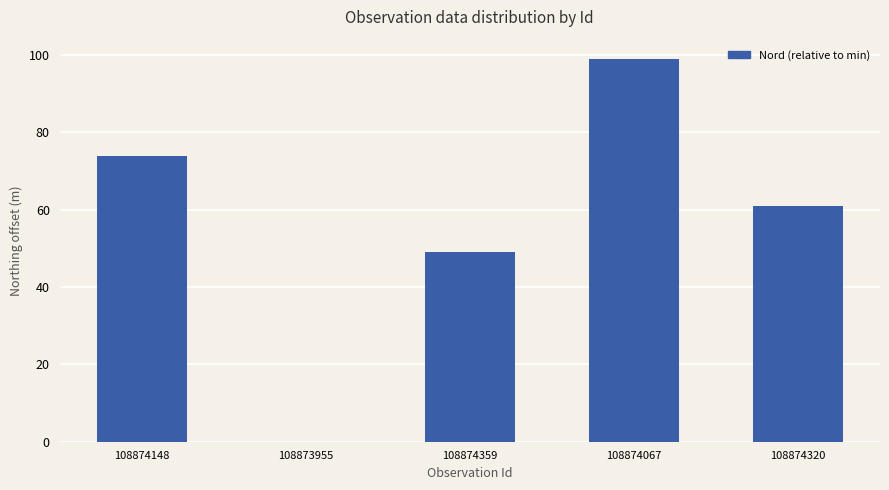

Where does the data first go above 61?

108874148